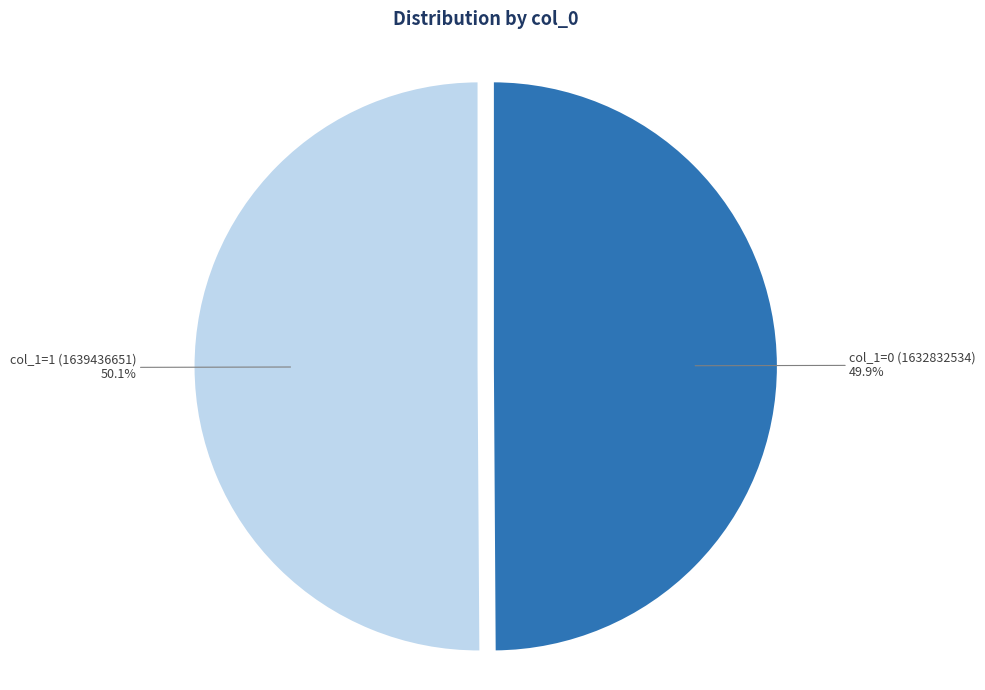

What portion of the pie excludes col_1=0 (1632832534)?

50.1%